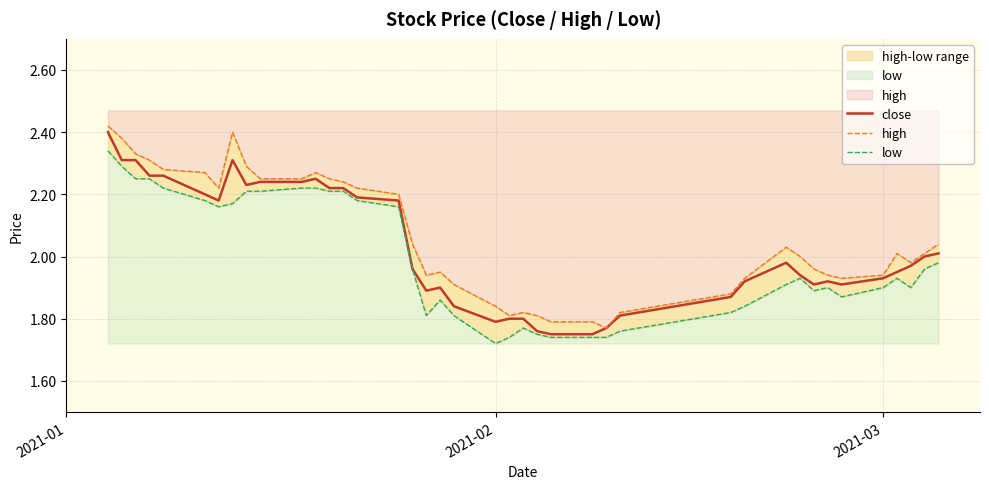

What is the average value of the close series?

2.0